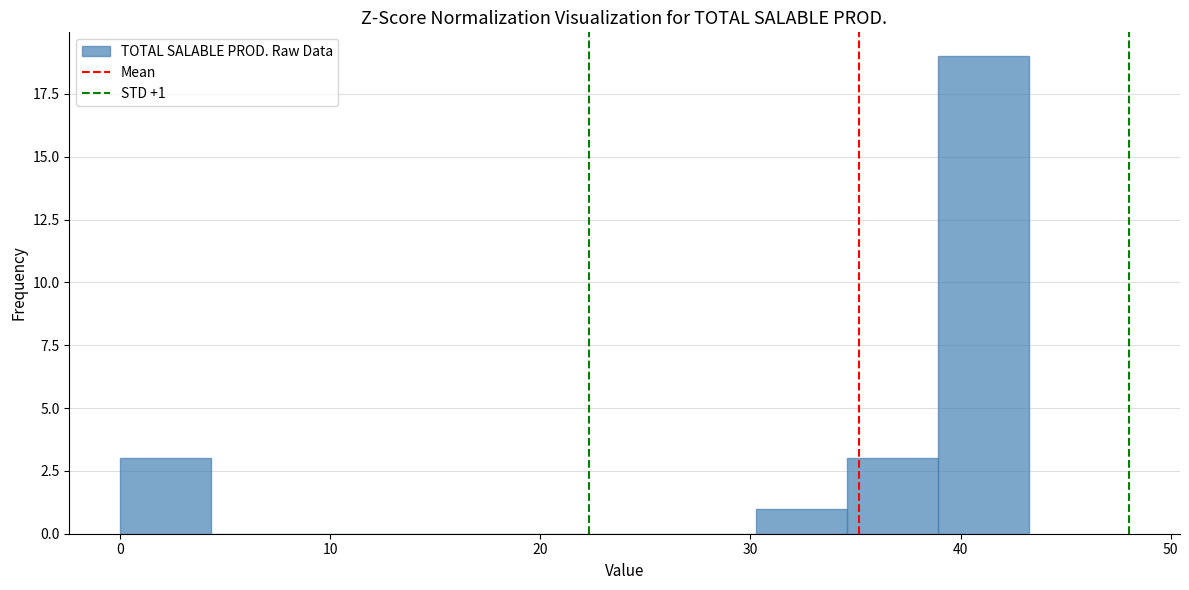

Which range on the x-axis has the tallest bar?

39 to 43